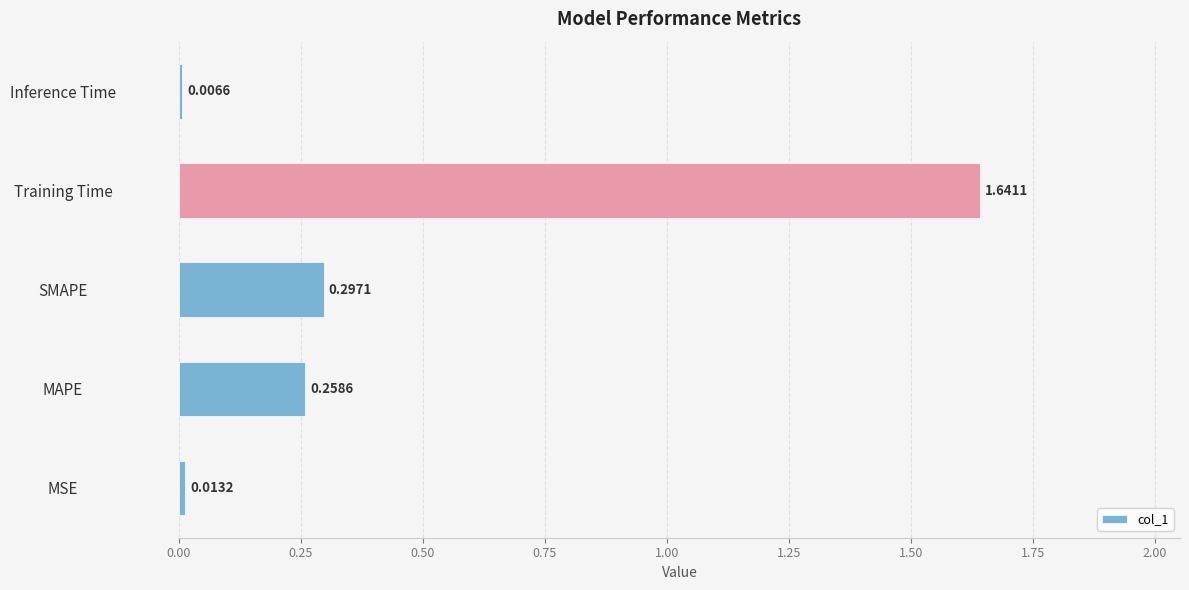

What is the sum of the values at Training Time and MSE?

1.7